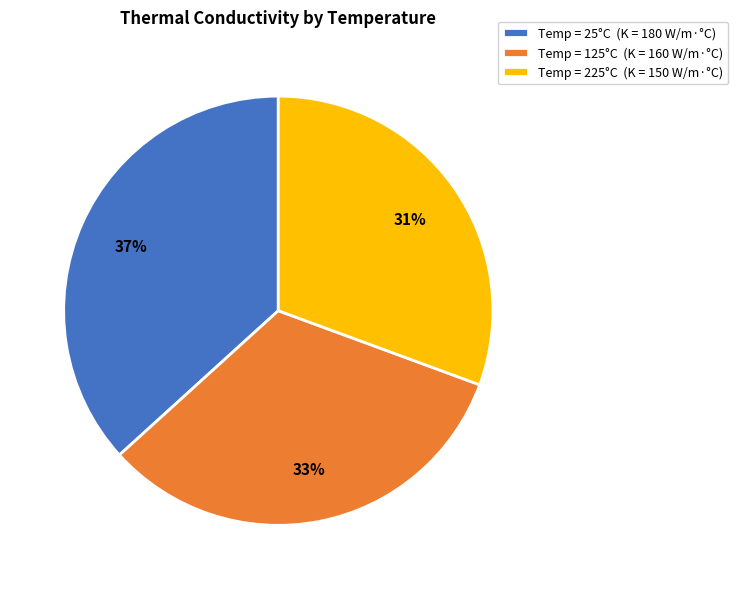

How many segments does this pie chart have?

3